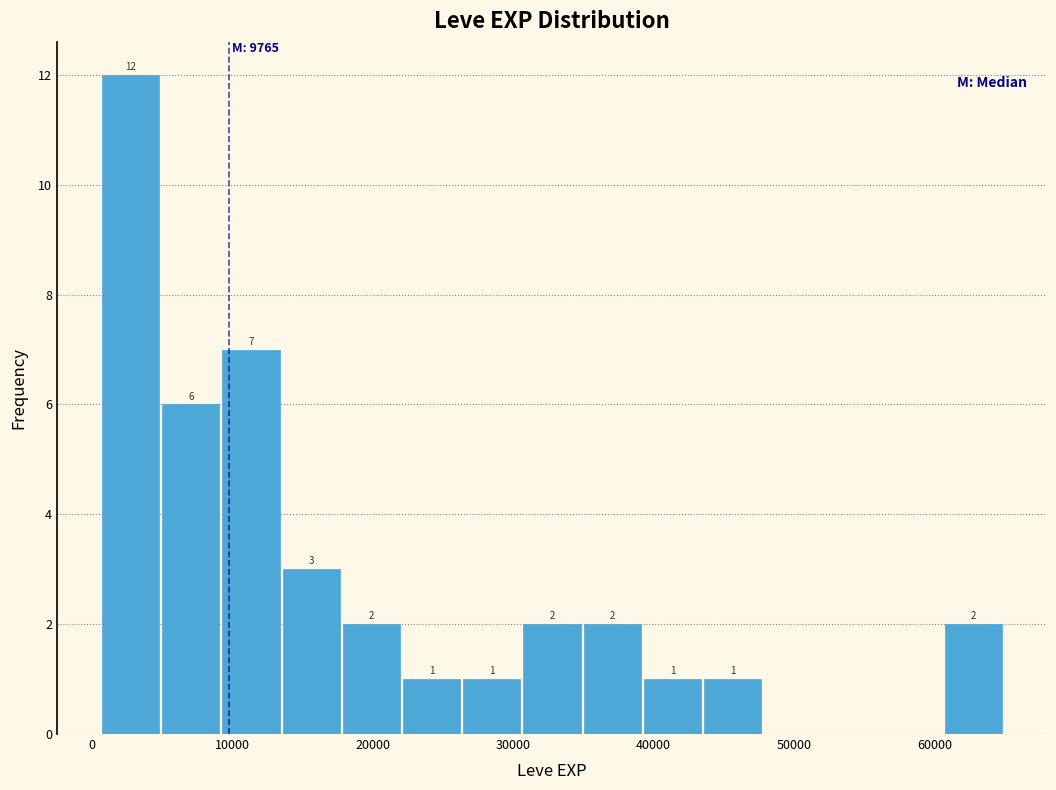

Over which range of the x-axis is the bar tallest?

1000 to 5000